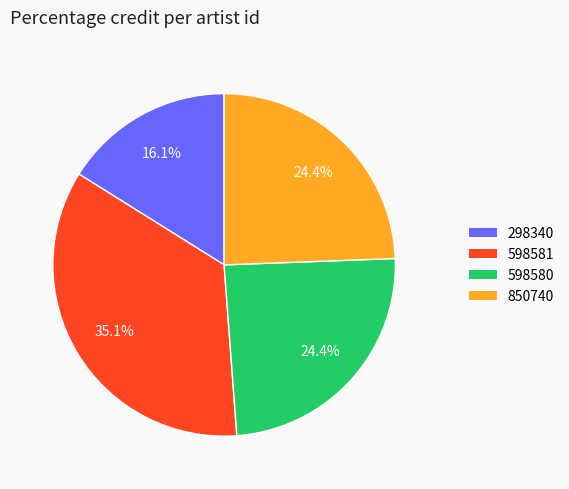

What percentage is the 850740 slice, to the nearest percent?

24%